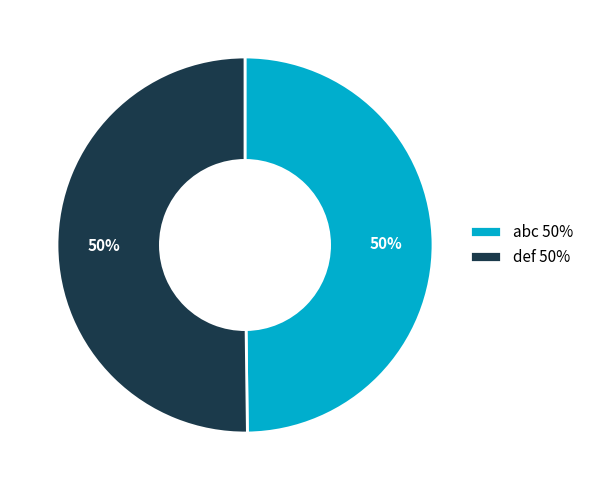

To the nearest percent, what is the average slice percentage?

50%